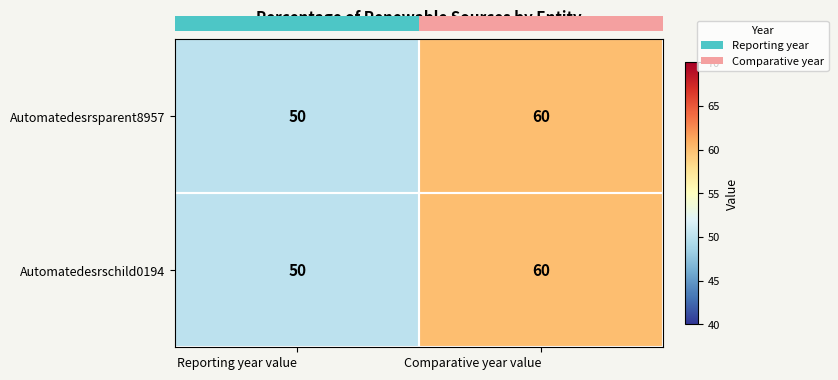

List the labels in order of Automatedesrschild0194 value, smallest first.

Reporting year value, Comparative year value